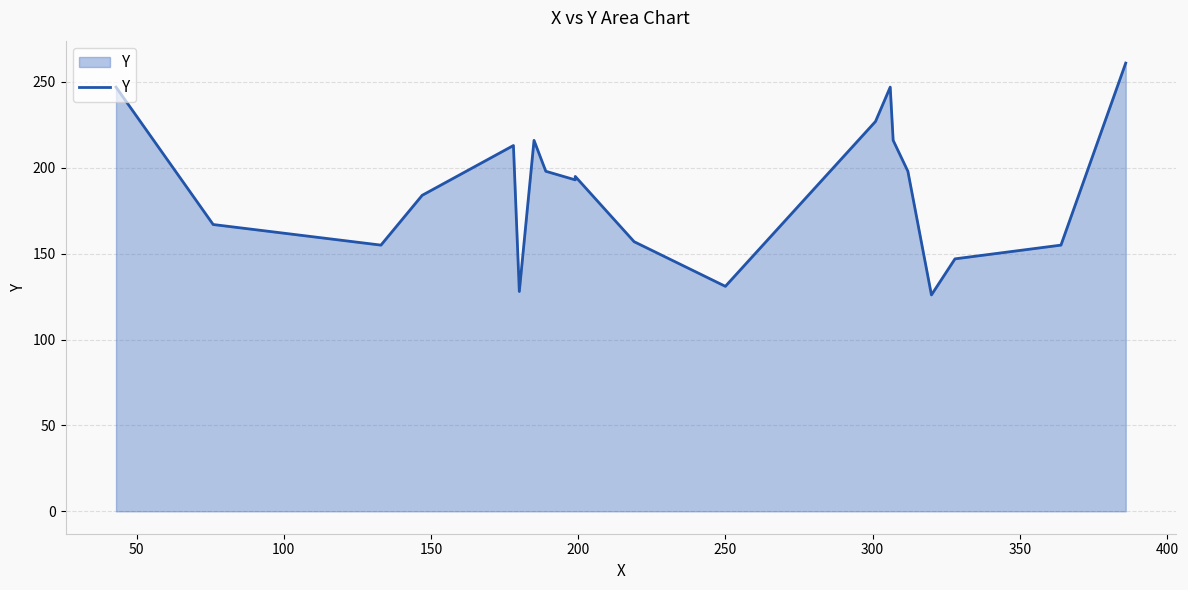

How many interior local valleys (lower than both neighbors) does the data have?

5